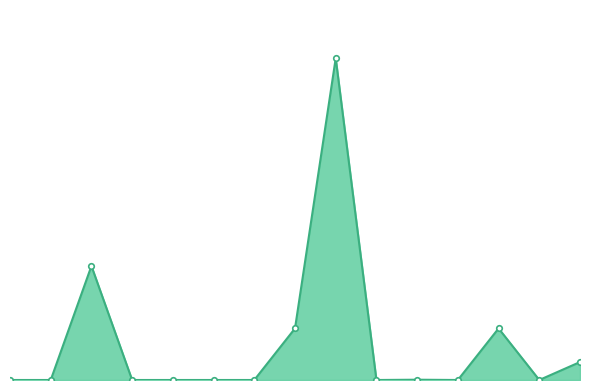

Does the chart have visible grid lines?

No